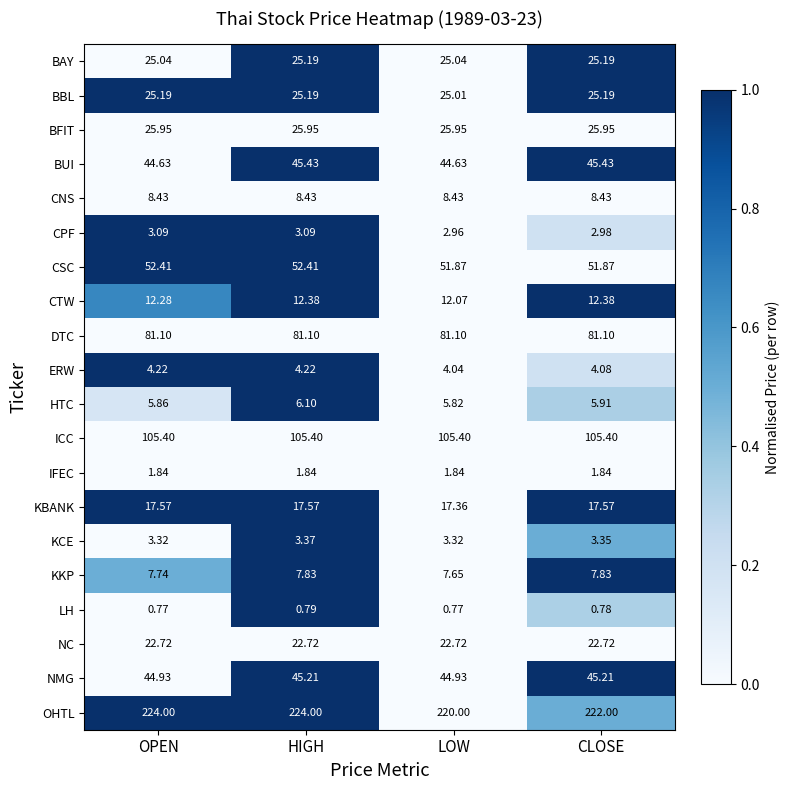

What is the difference between the highest and lowest values at HIGH?

223.2